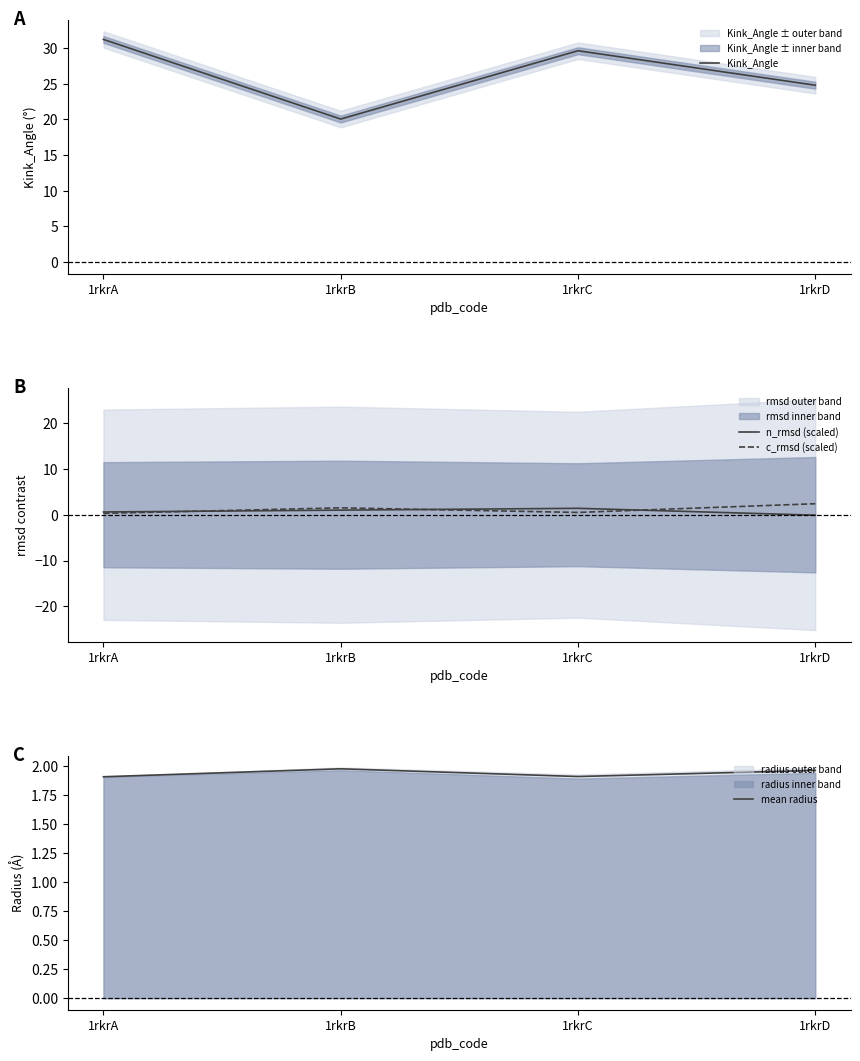

How many values in the n_rmsd (scaled) series exceed 0?

3